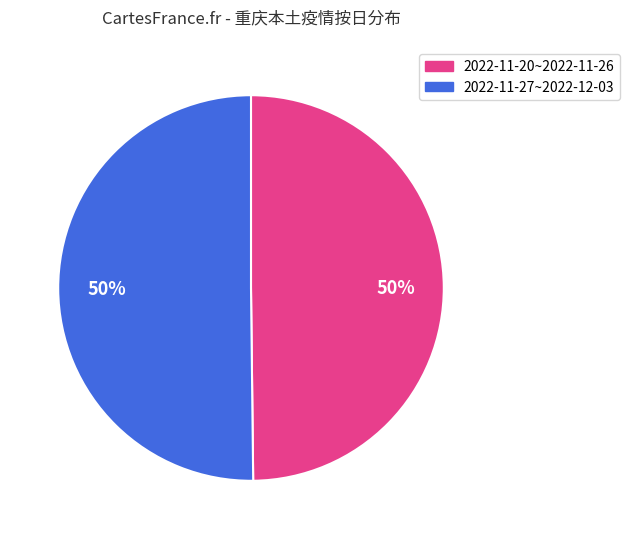

How many segments does this pie chart have?

2